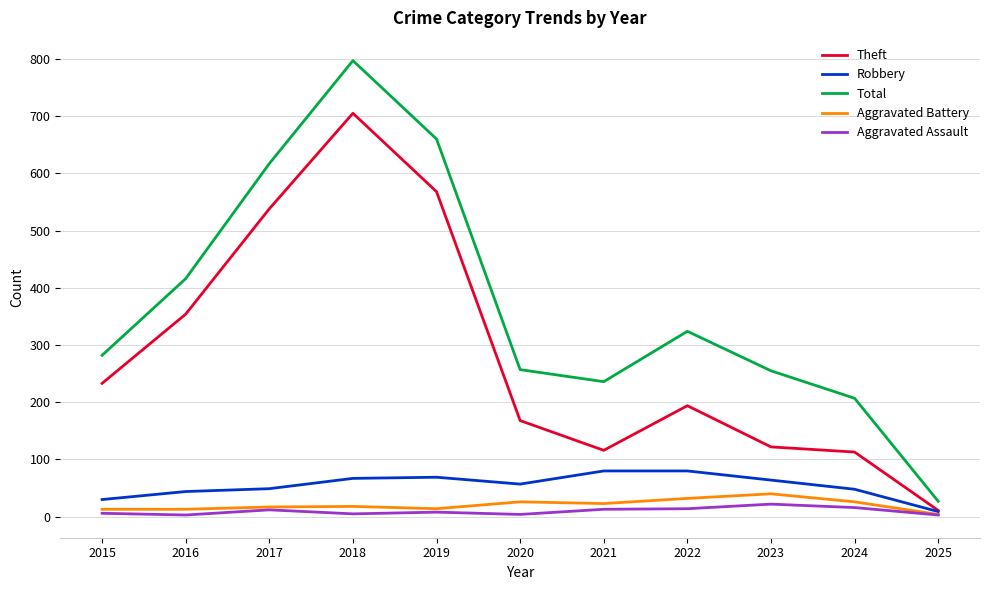

What is the difference between the maximum and second lowest values in the Theft series?

592